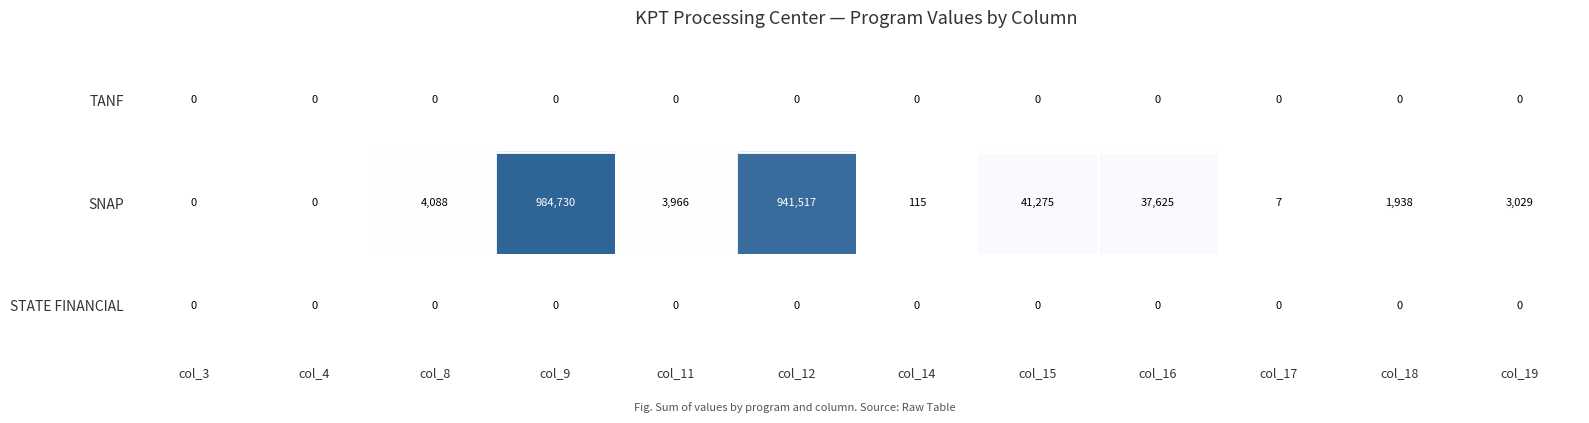

Which series has the largest total across all categories?

SNAP